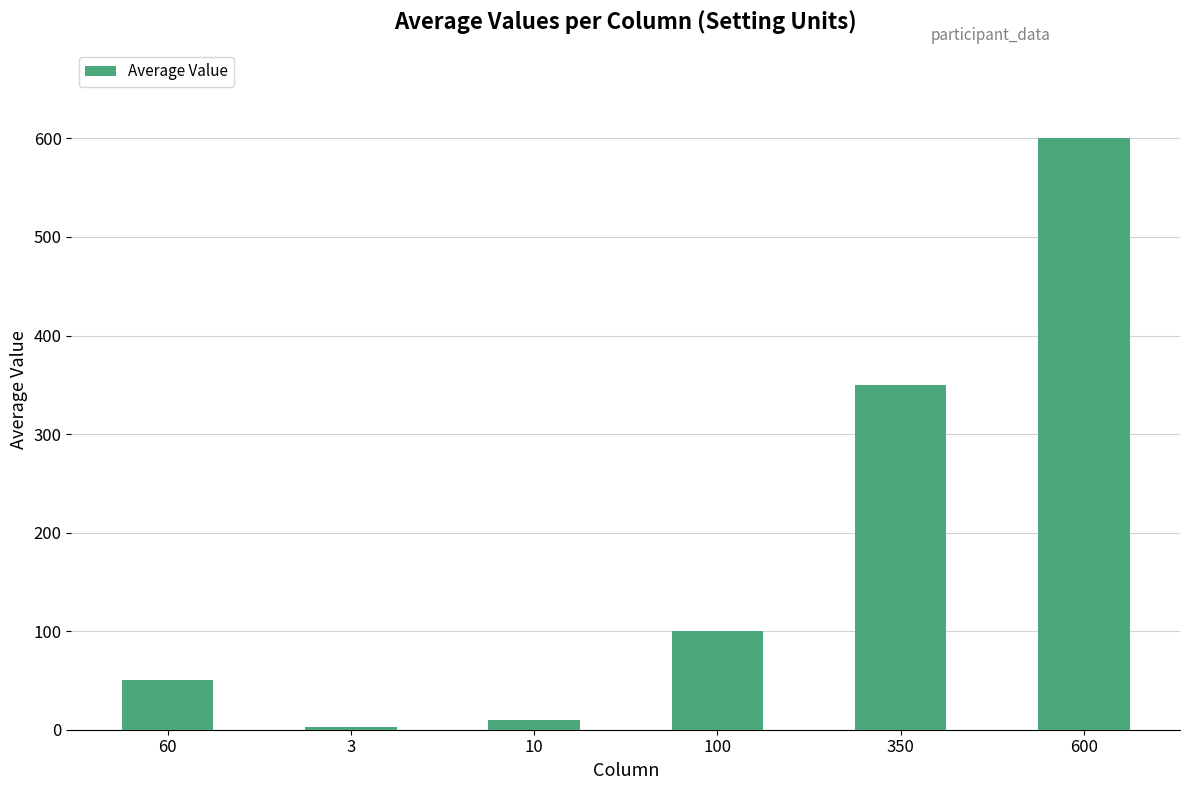

Reading left to right, list all the values displayed in this chart.

50	3	10	100	350	600